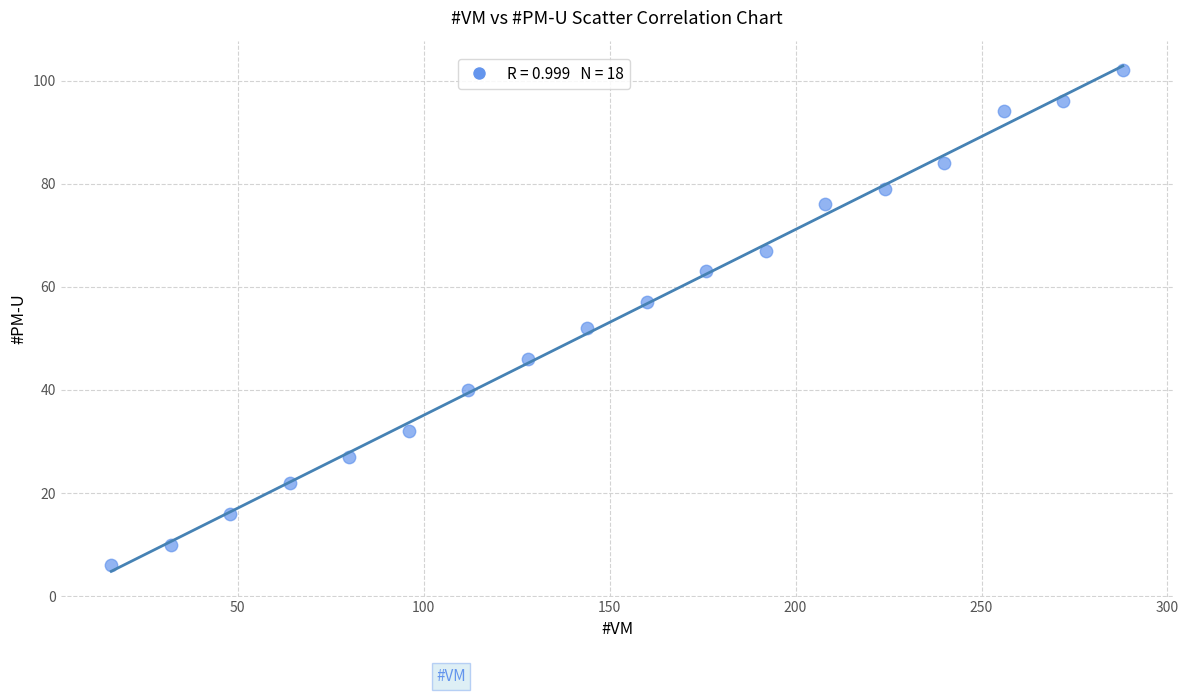

What is the range of X values (max minus min)?

272